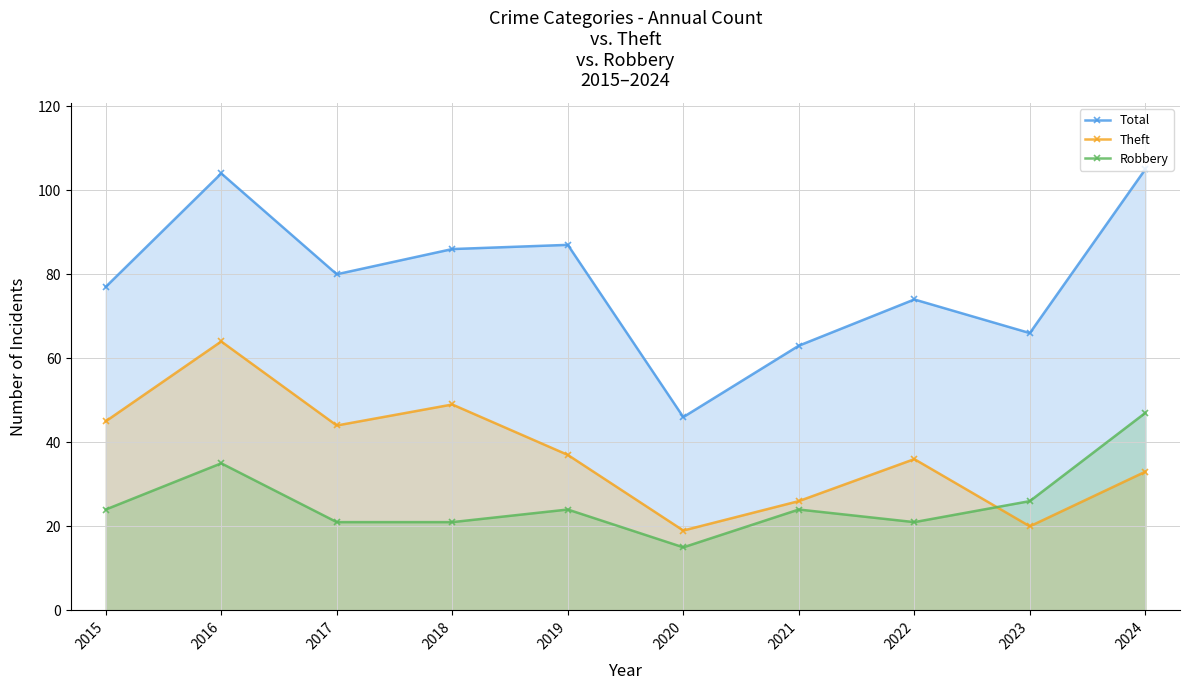

At which label does Theft reach its minimum?

2020